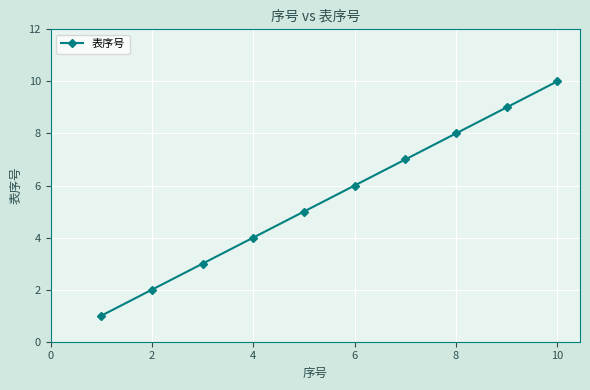

True or false: the data has more than 0 interior local peaks.

False